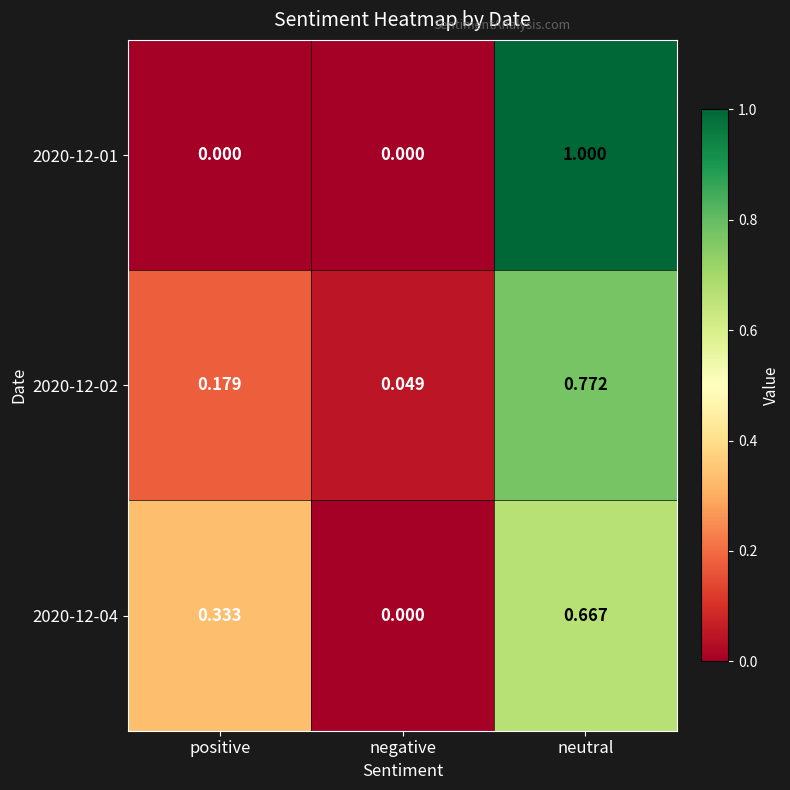

At how many categories does at least one series exceed 0?

3